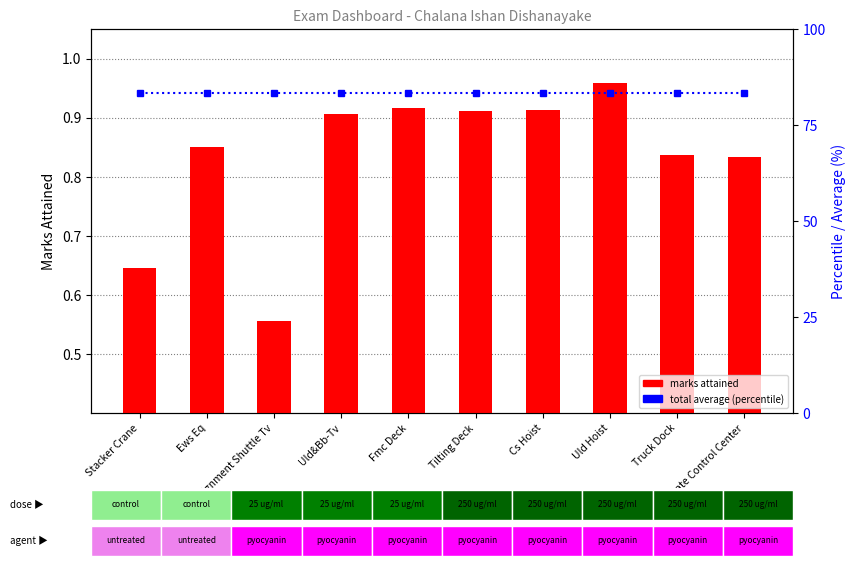

At how many categories does at least one series exceed 14?

10